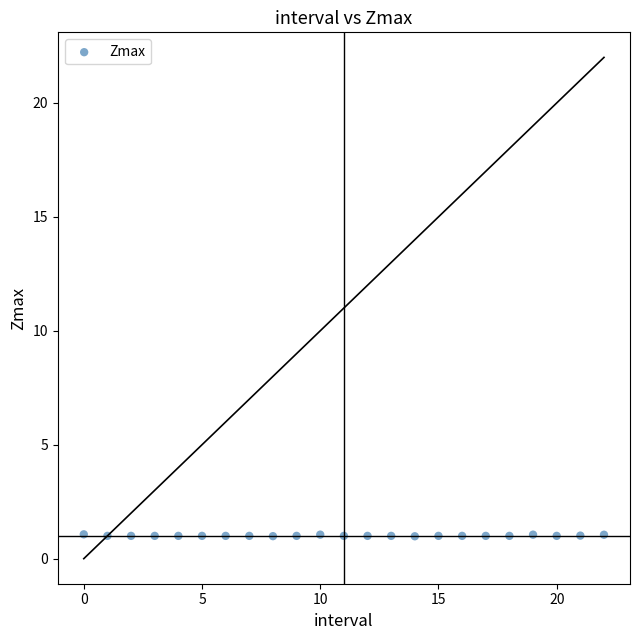

How many points are shown in the scatter plot?

23